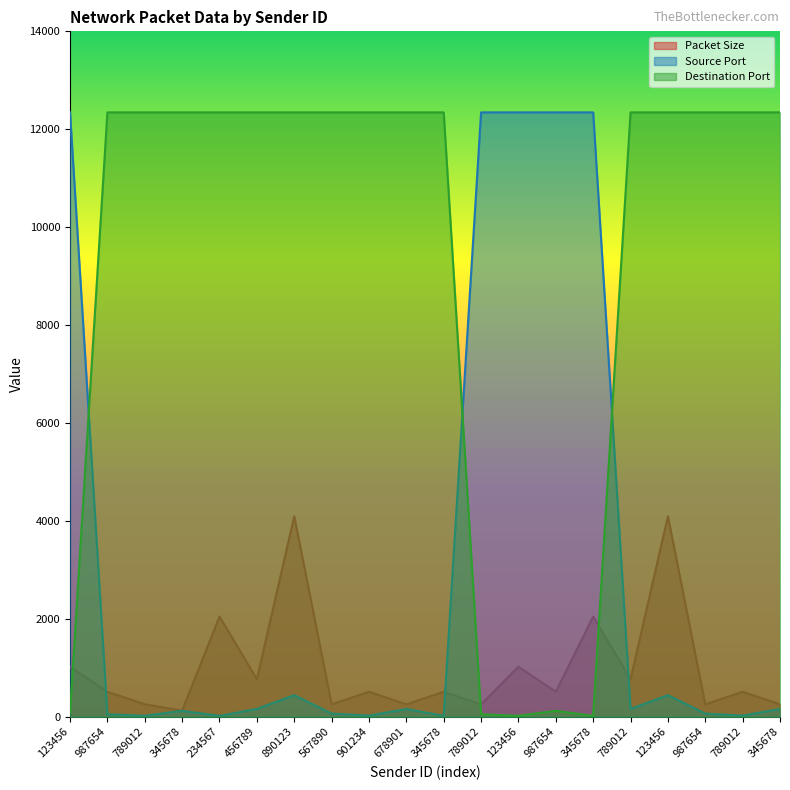

True or false: Packet Size has a value of 256 at 789012.

True